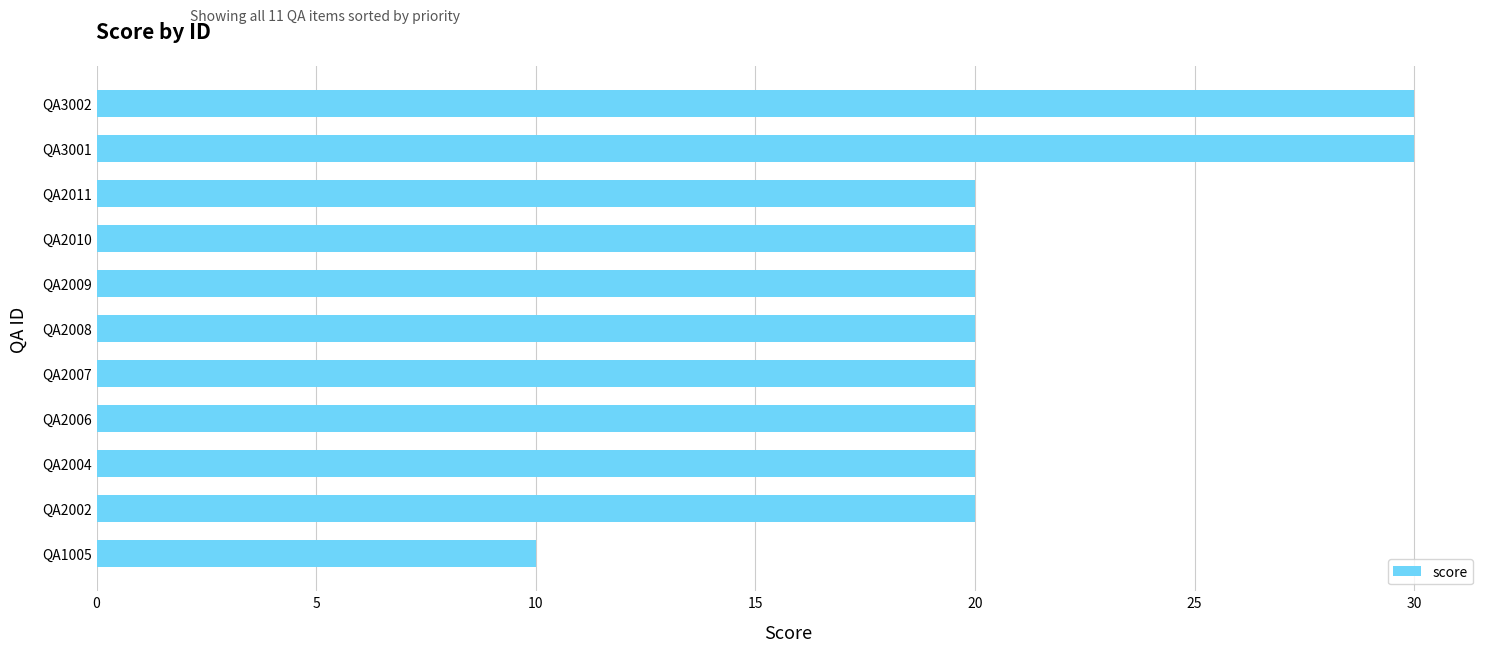

Reading bottom to top, what are all the values shown in this chart?

10	20	20	20	20	20	20	20	20	30	30